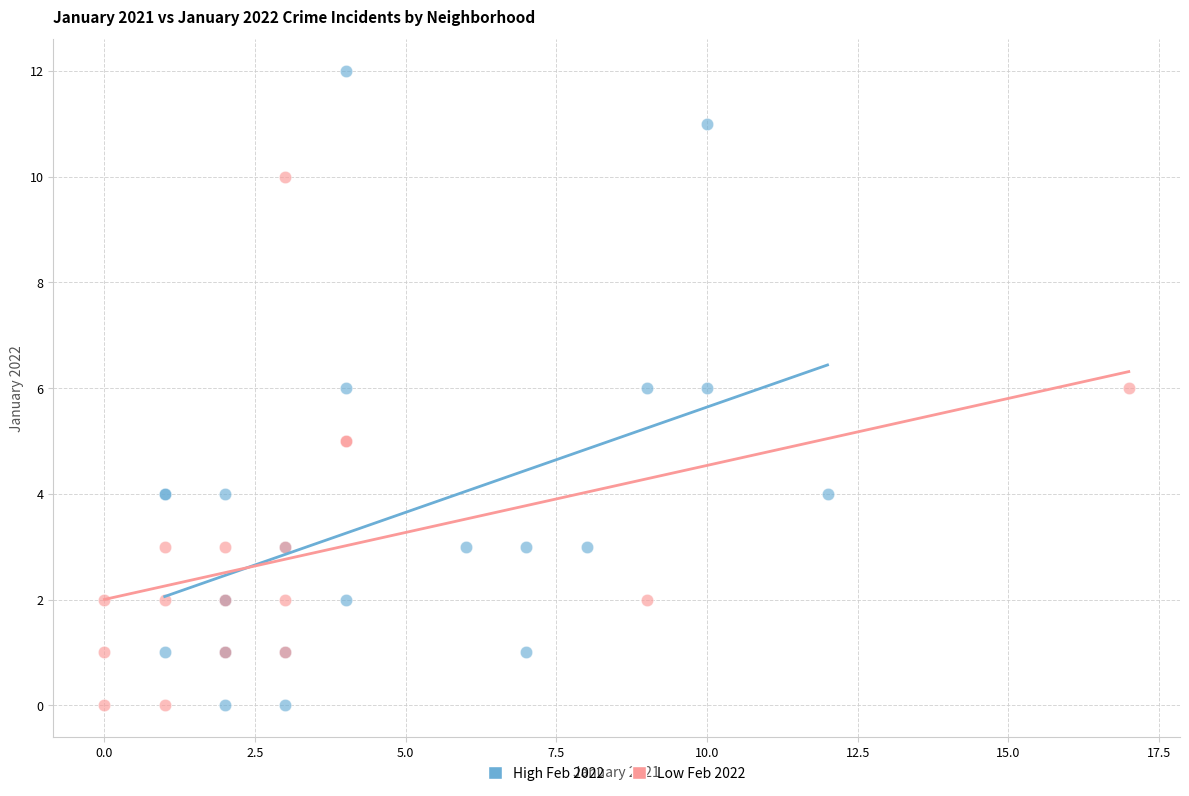

Which series contains the highest Y value?

High Feb 2022